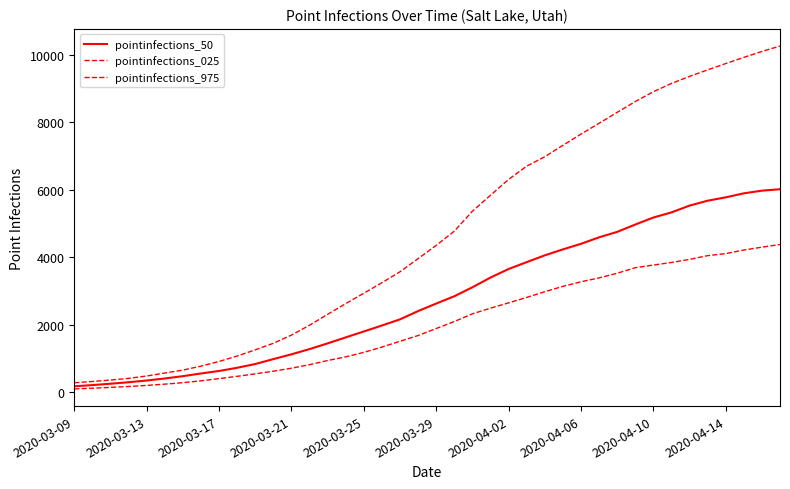

What is the smallest value displayed?

92